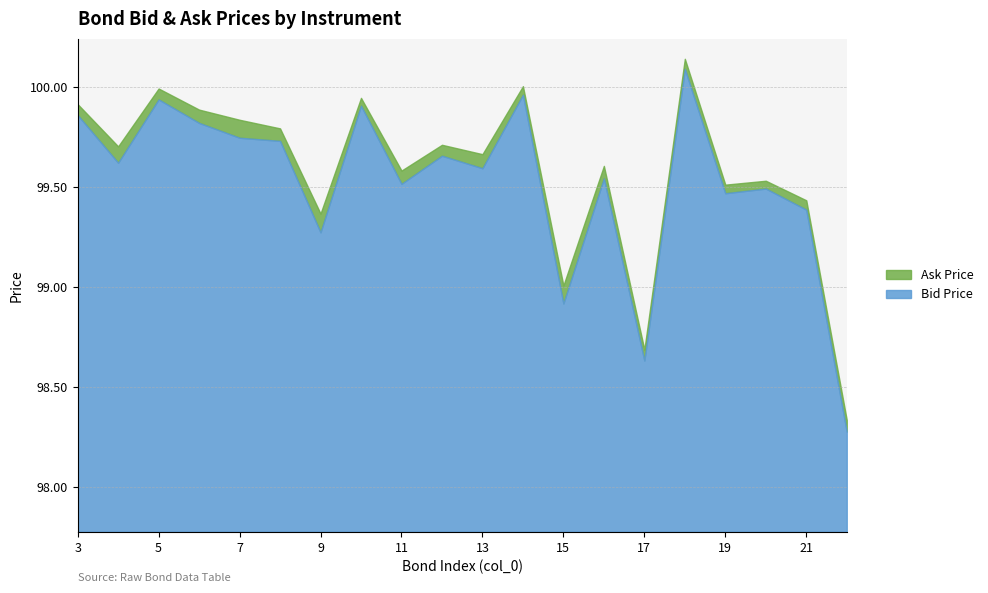

How many data points in Bid Price are above 99?

17